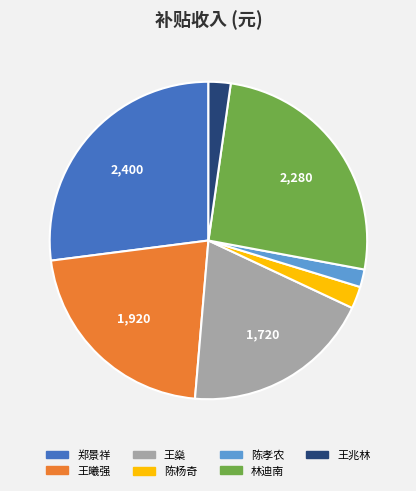

Which slice is the largest?

郑景祥